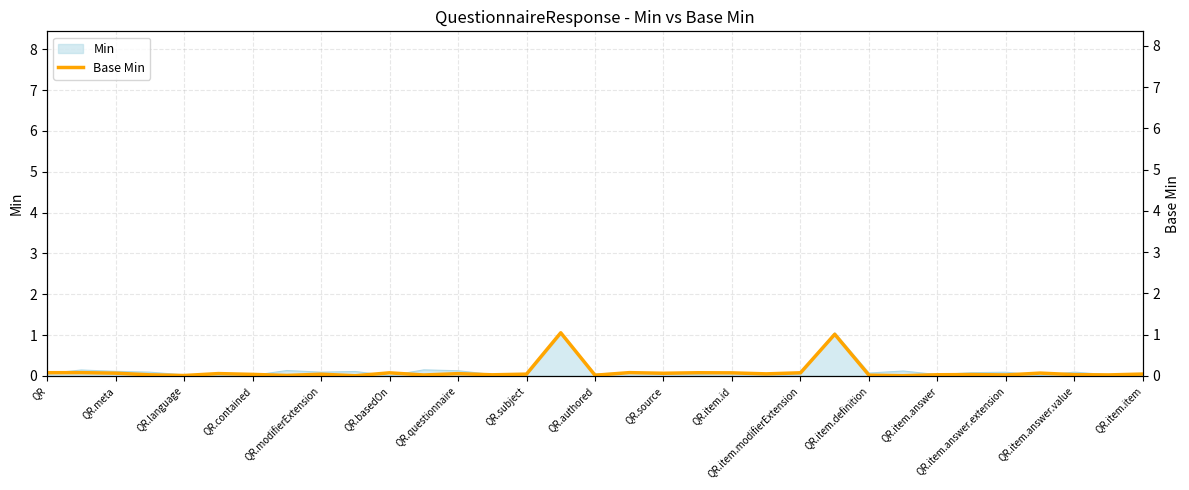

What is the greatest value displayed?

1.0